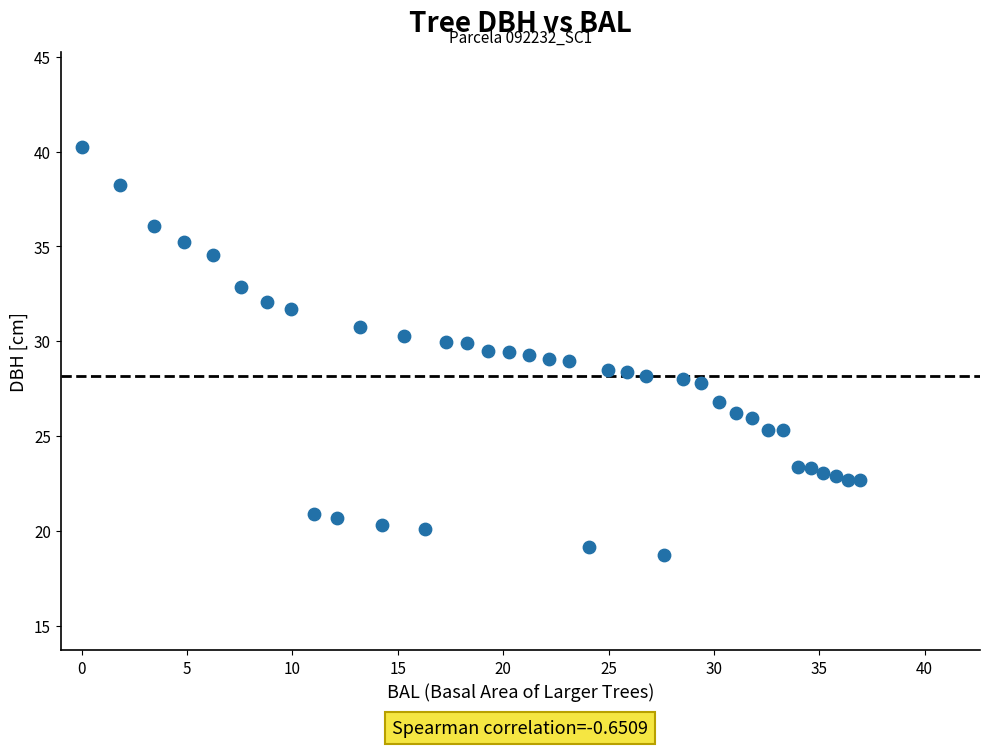

What is the range of X values (max minus min)?

36.9